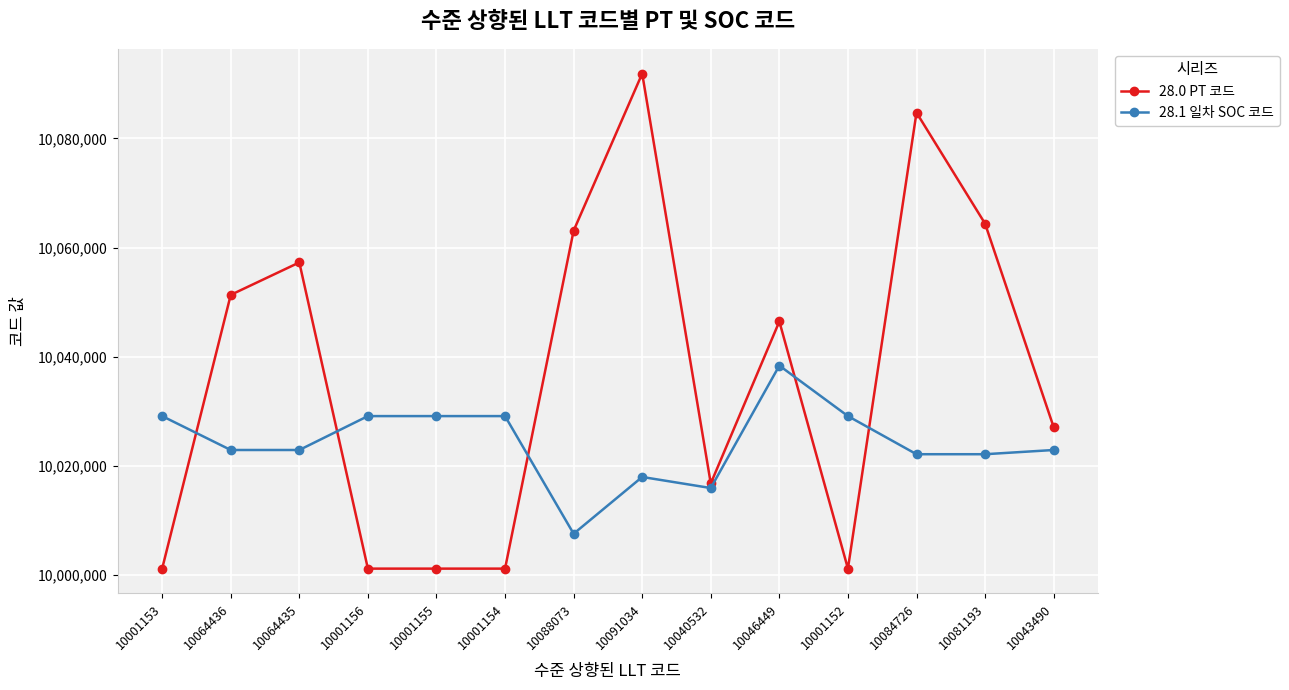

True or false: 28.1 일차 SOC 코드 has a value of 10029104 at 10001154.

True